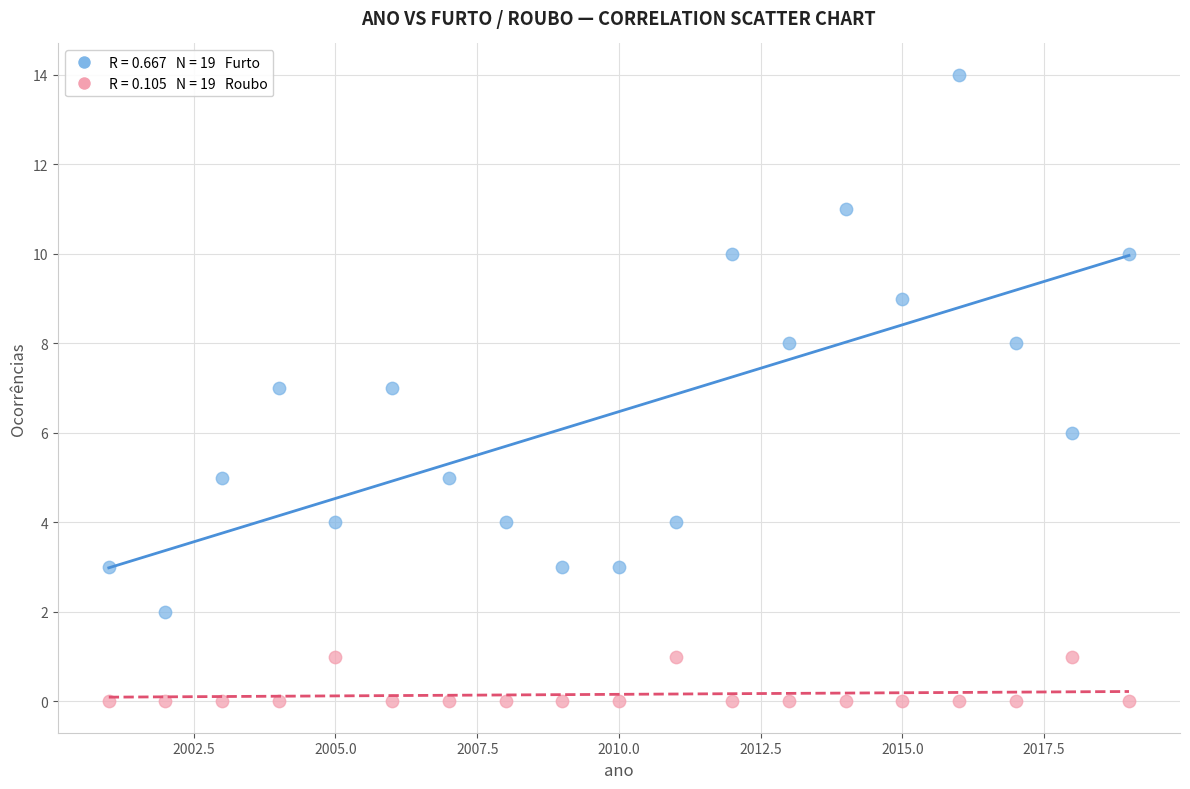

Across all data points, what is the range of X values (max minus min)?

18